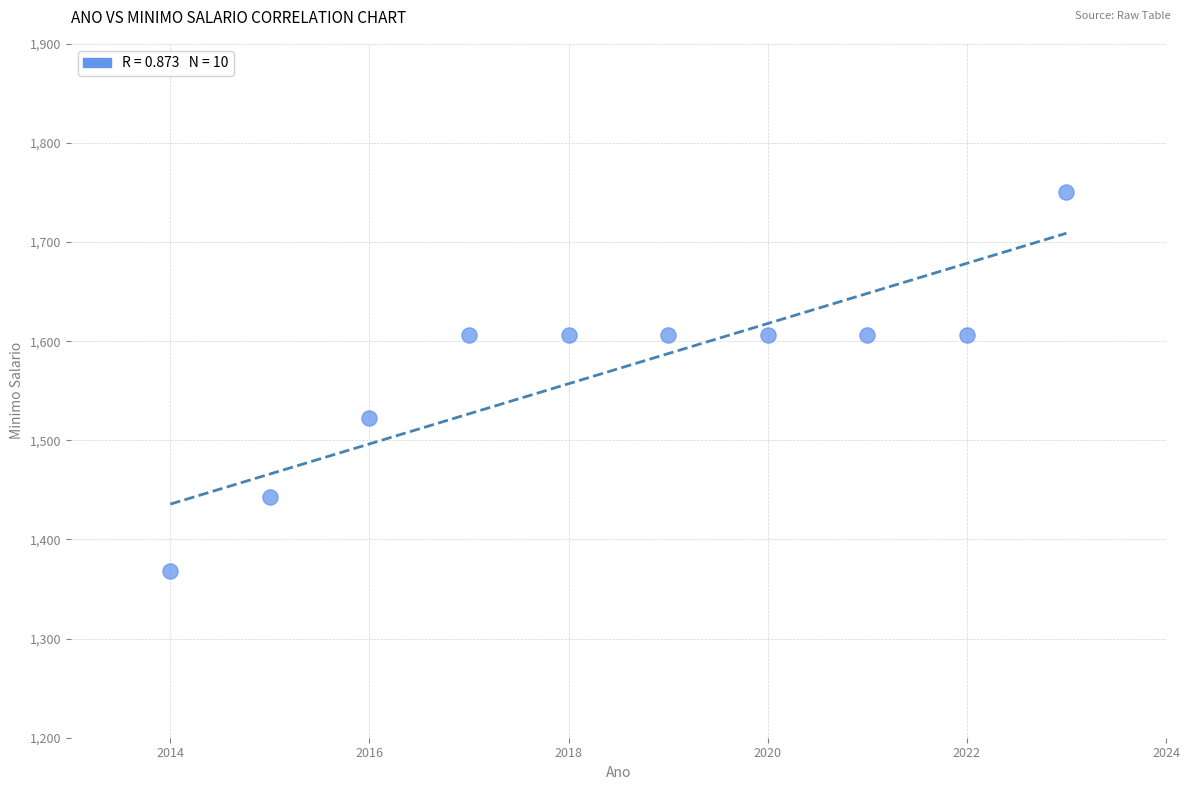

What Y value in the scatter plot is closest to 1559?

1522.6